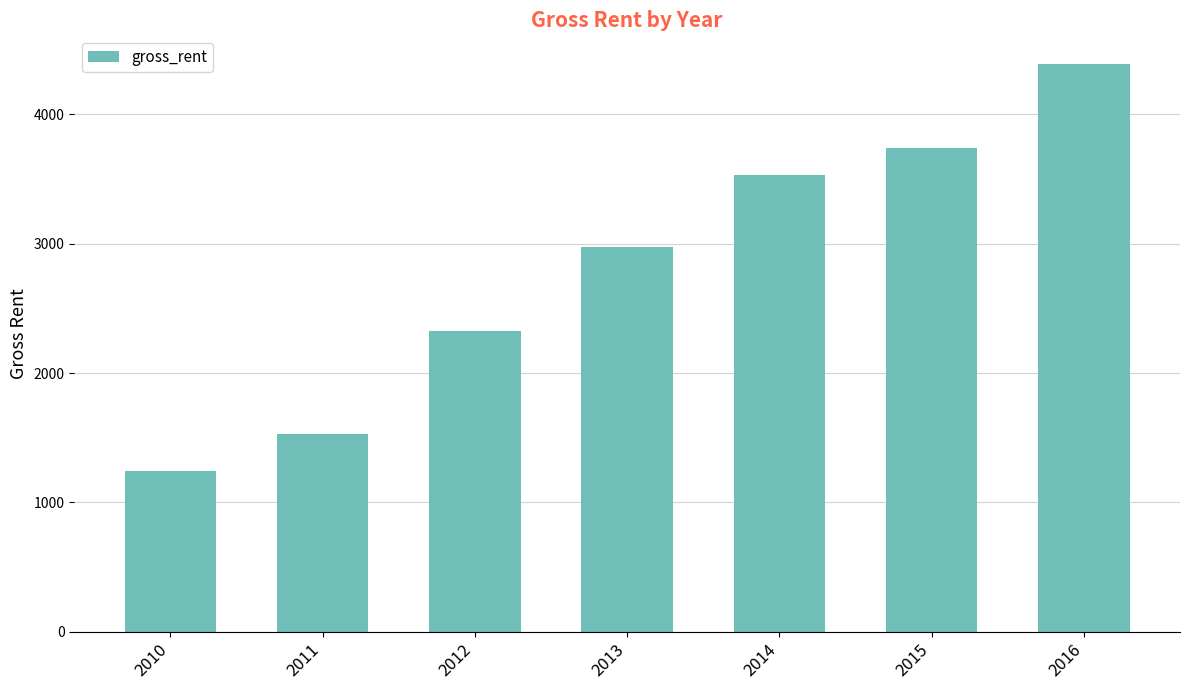

Which category has the lowest value across all series?

2010